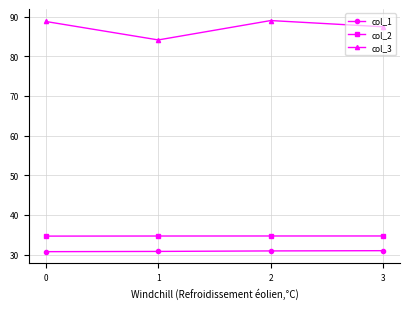

Is it true that col_2 equals 17.1 at 3?

False